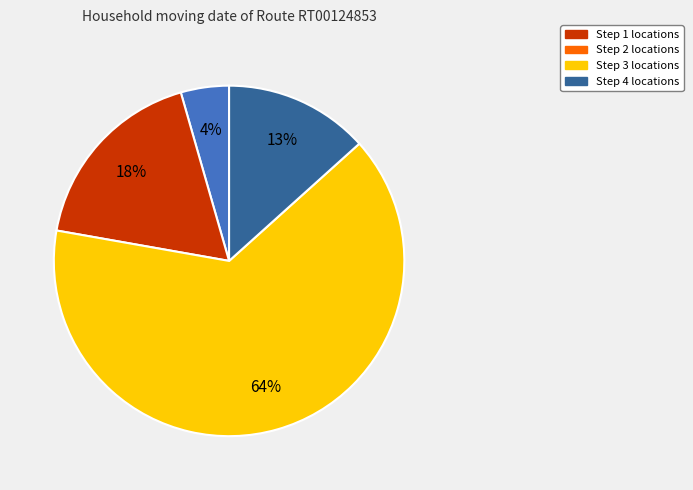

Rank the categories by value from lowest to highest.

Step 1, Step 4, Step 2, Step 3